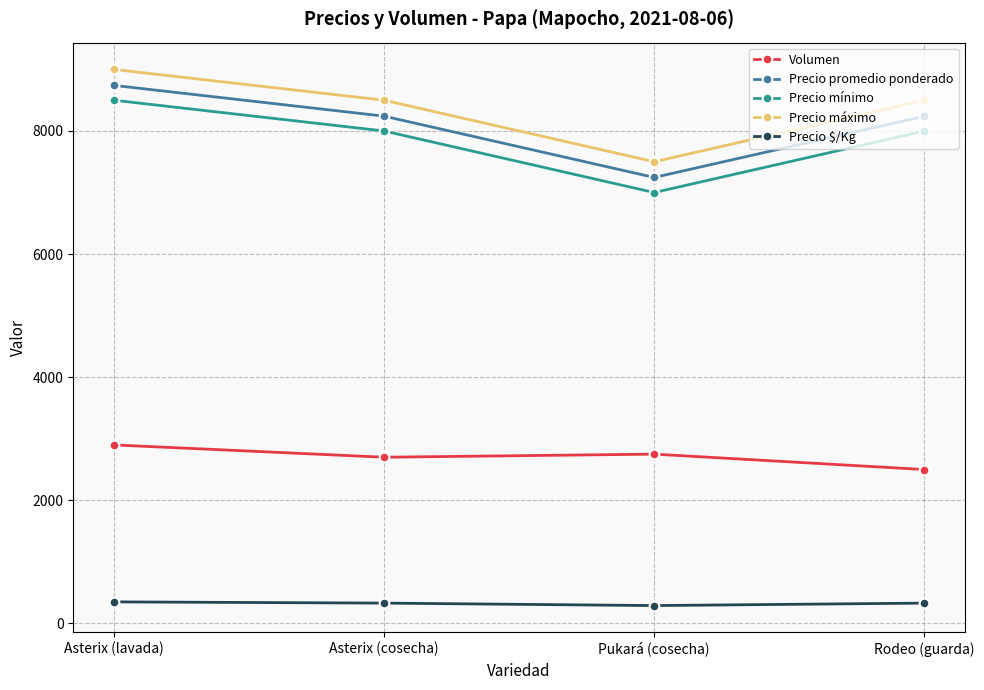

What is the difference between the maximum and second lowest values in the Precio mínimo series?

500